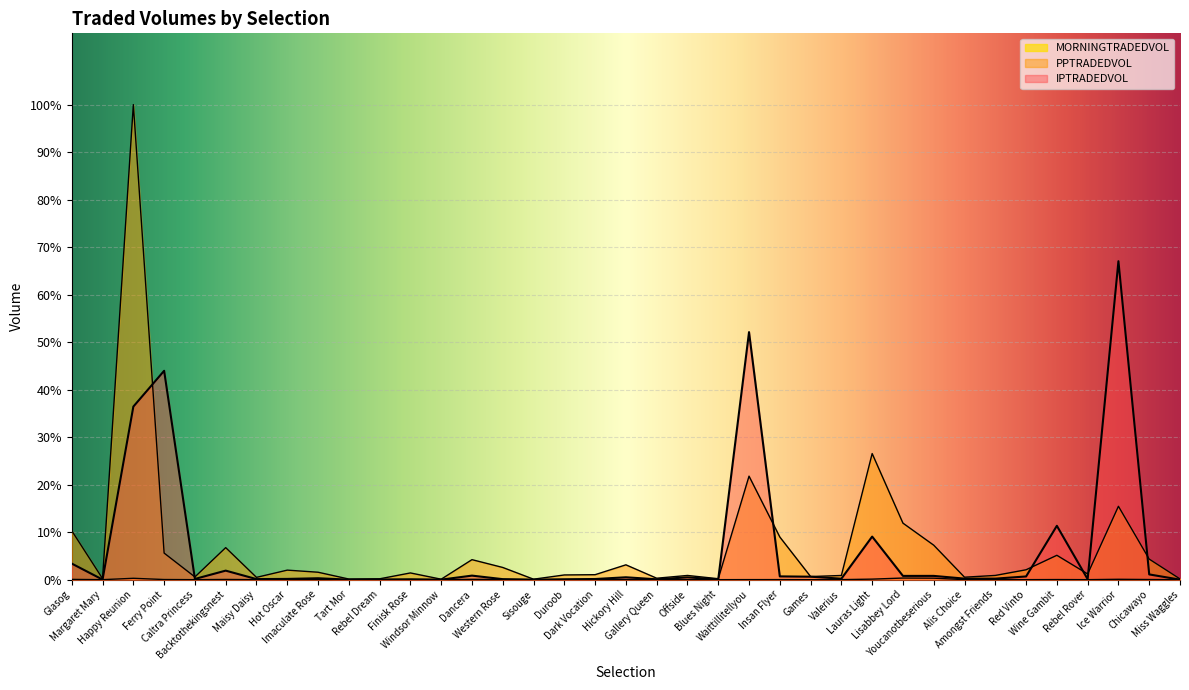

Reading left to right, what are all the values shown in this chart?

MORNINGTRADEDVOL: 69.7	0.0	366.5	35.0	0.0	54.7	4.0	0.0	28.3	0.0	8.0	15.9	0.0	93.5	54.7	0.0	0.0	53.3	48.6	0.0	0.0	0.0	12.0	14.0	0.0	10.0	142.4	433.0	400.0	6.0	6.0	0.0	26.5	0.0	98.3	34.9	0.0
PPTRADEDVOL: 13136.5	277.4	127705.1	7143.5	733.4	8611.6	617.1	2560.2	1997.5	165.9	228.3	1806.5	123.1	5378.7	3277.6	124.7	1264.9	1336.2	3988.1	387.6	1130.2	252.6	27824.9	11471.3	833.9	1124.0	33898.1	15194.6	9264.7	660.5	1134.7	2657.1	6548.5	1530.9	19723.7	5522.9	191.9
IPTRADEDVOL: 4316.8	20.4	46524.1	56148.4	193.6	2426.2	151.3	200.3	378.2	4.1	45.1	95.2	6.8	1087.0	135.3	4.2	103.9	172.9	639.7	95.7	615.2	72.7	66543.0	877.5	798.0	263.6	11579.1	1007.9	1012.3	278.1	273.4	860.0	14474.9	132.4	85604.6	1408.3	4.0